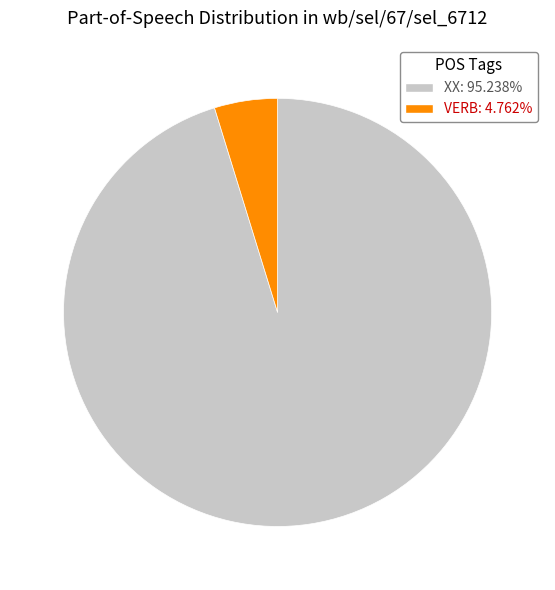

Does any single category account for the majority?

Yes